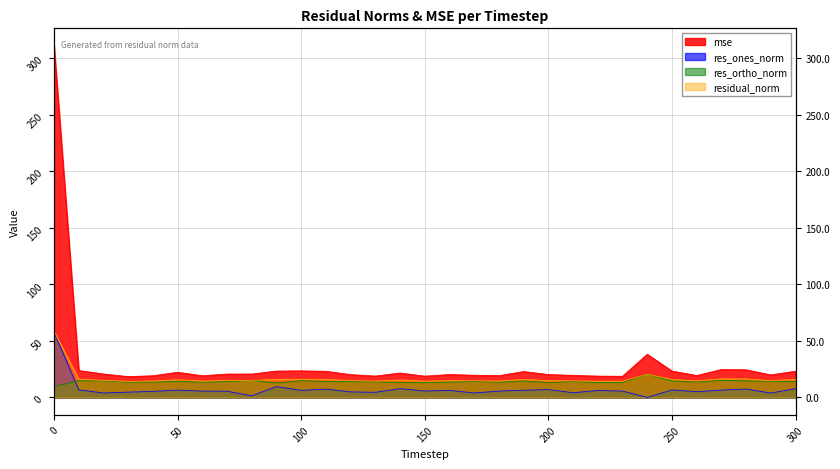

At which label does res_ortho_norm first exceed 14?

10